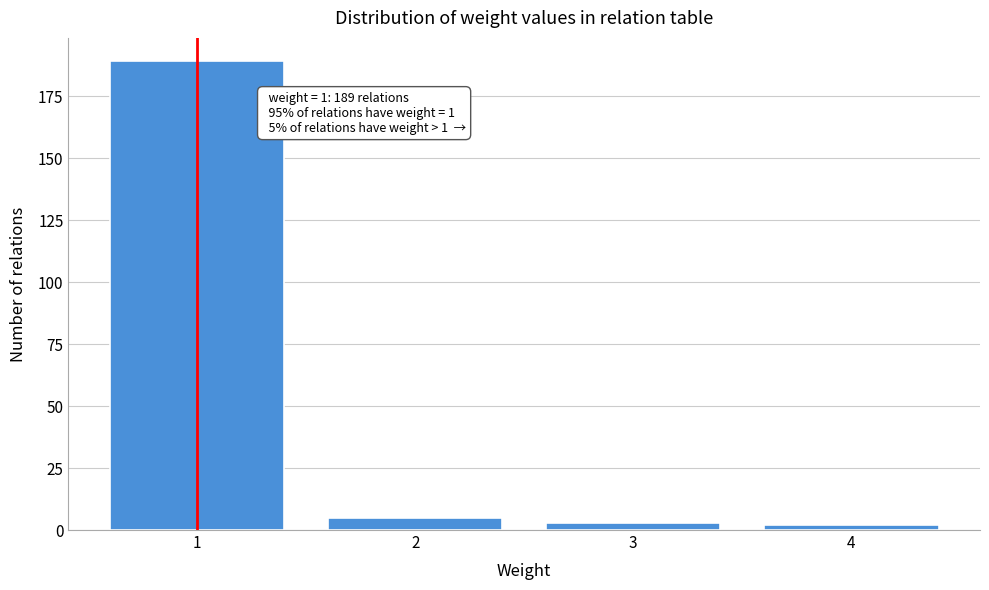

Reading right to left, list all the values displayed in this chart.

2	3	5	189